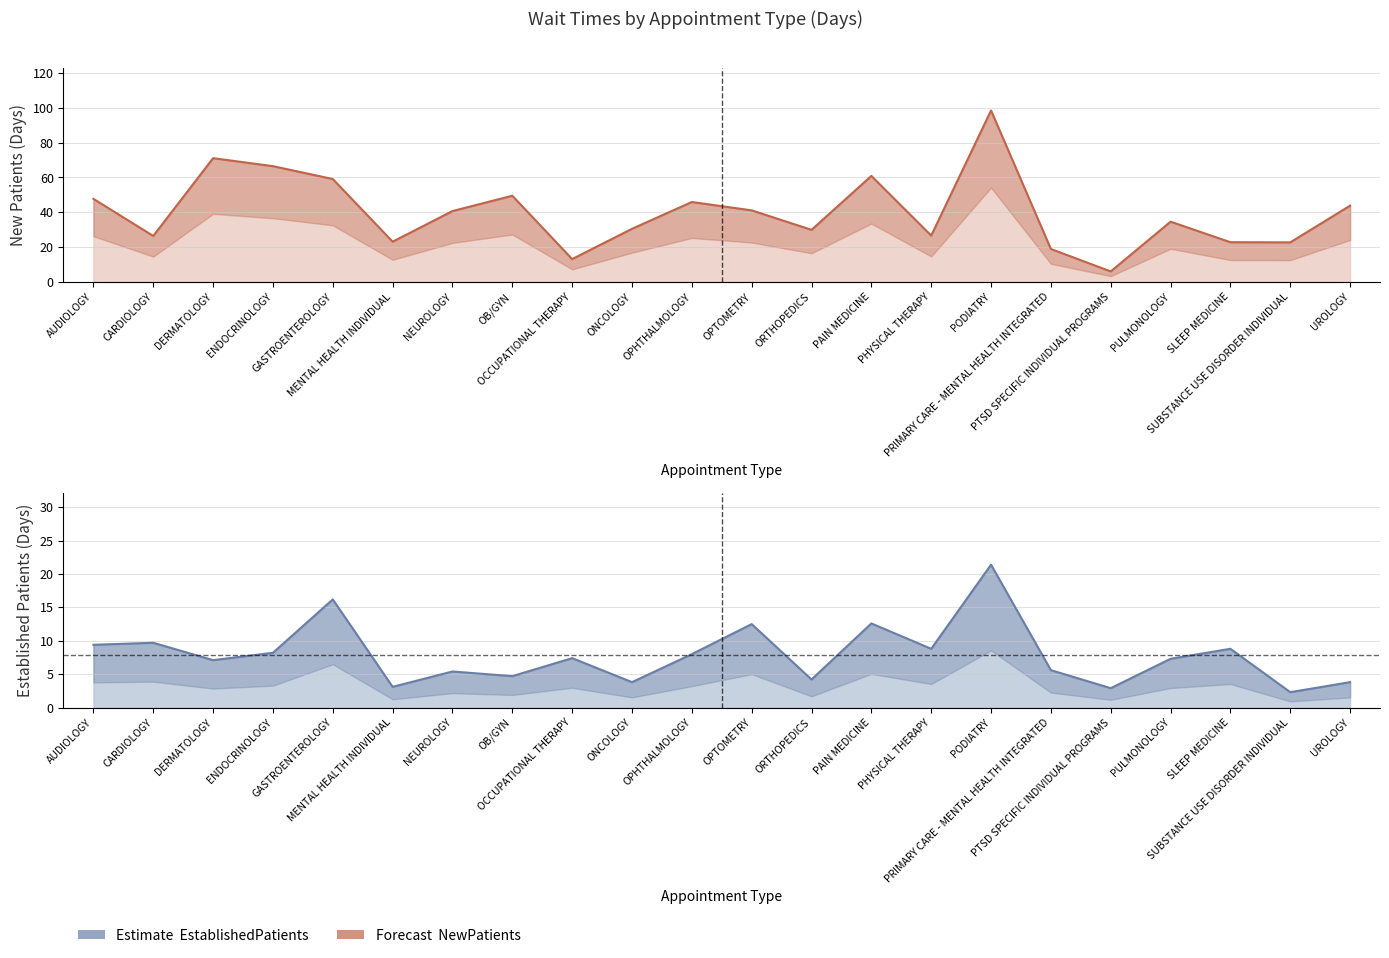

List the series in order of their peak value, highest first.

NewPatients, EstablishedPatients